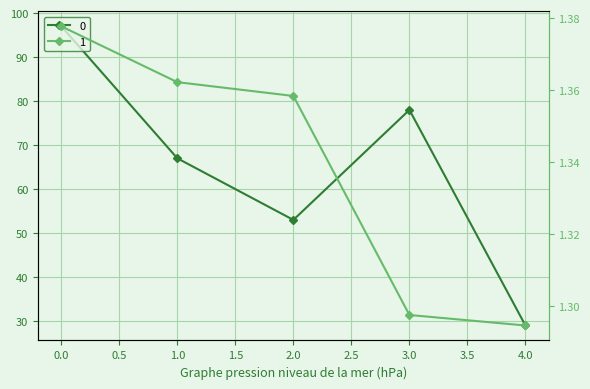

Which category has the lowest value across all series?

4